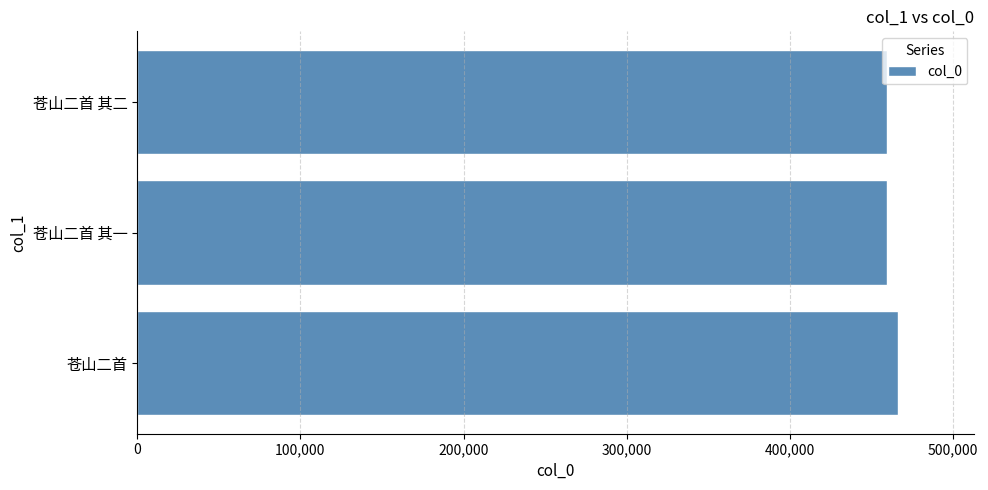

What is the maximum value shown in the chart?

466261